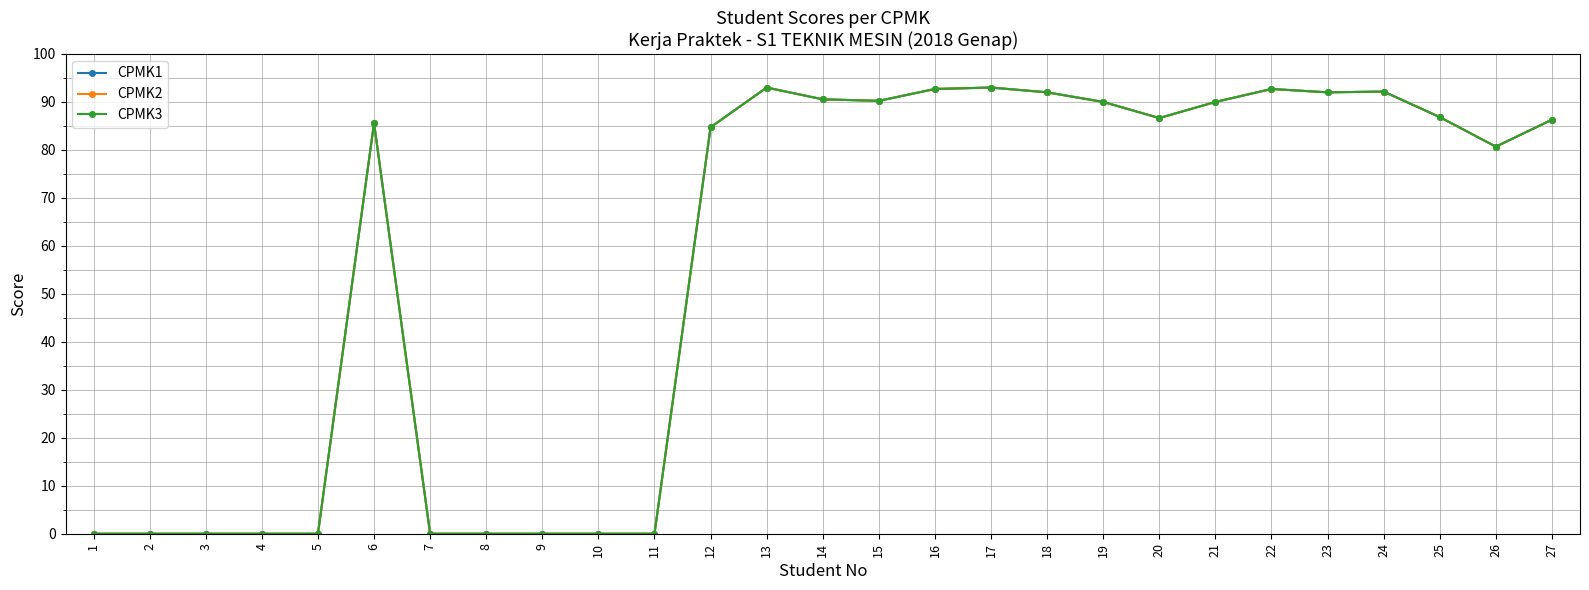

True or false: CPMK1 has more than 1 points higher than both neighbors.

True